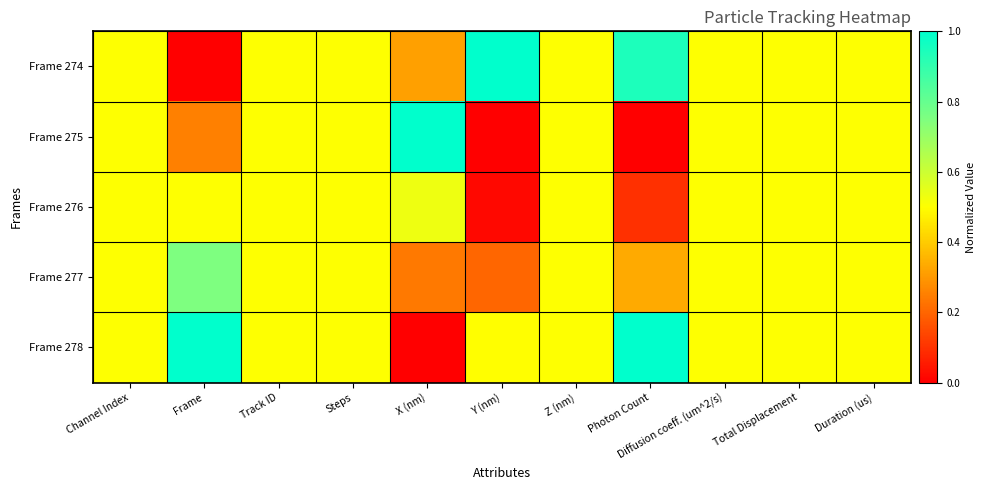

Reading left to right, transcribe all the data shown in this chart.

Frame 274: Channel Index=0.5	Frame=0.0	Track ID=0.5	Steps=0.5	X (nm)=0.3	Y (nm)=1.0	Z (nm)=0.5	Photon Count=0.9	Diffusion coeff. (um^2/s)=0.5	Total Displacement=0.5	Duration (us)=0.5
Frame 275: Channel Index=0.5	Frame=0.2	Track ID=0.5	Steps=0.5	X (nm)=1.0	Y (nm)=0.0	Z (nm)=0.5	Photon Count=0.0	Diffusion coeff. (um^2/s)=0.5	Total Displacement=0.5	Duration (us)=0.5
Frame 276: Channel Index=0.5	Frame=0.5	Track ID=0.5	Steps=0.5	X (nm)=0.5	Y (nm)=0.0	Z (nm)=0.5	Photon Count=0.1	Diffusion coeff. (um^2/s)=0.5	Total Displacement=0.5	Duration (us)=0.5
Frame 277: Channel Index=0.5	Frame=0.8	Track ID=0.5	Steps=0.5	X (nm)=0.2	Y (nm)=0.2	Z (nm)=0.5	Photon Count=0.3	Diffusion coeff. (um^2/s)=0.5	Total Displacement=0.5	Duration (us)=0.5
Frame 278: Channel Index=0.5	Frame=1.0	Track ID=0.5	Steps=0.5	X (nm)=0.0	Y (nm)=0.5	Z (nm)=0.5	Photon Count=1.0	Diffusion coeff. (um^2/s)=0.5	Total Displacement=0.5	Duration (us)=0.5